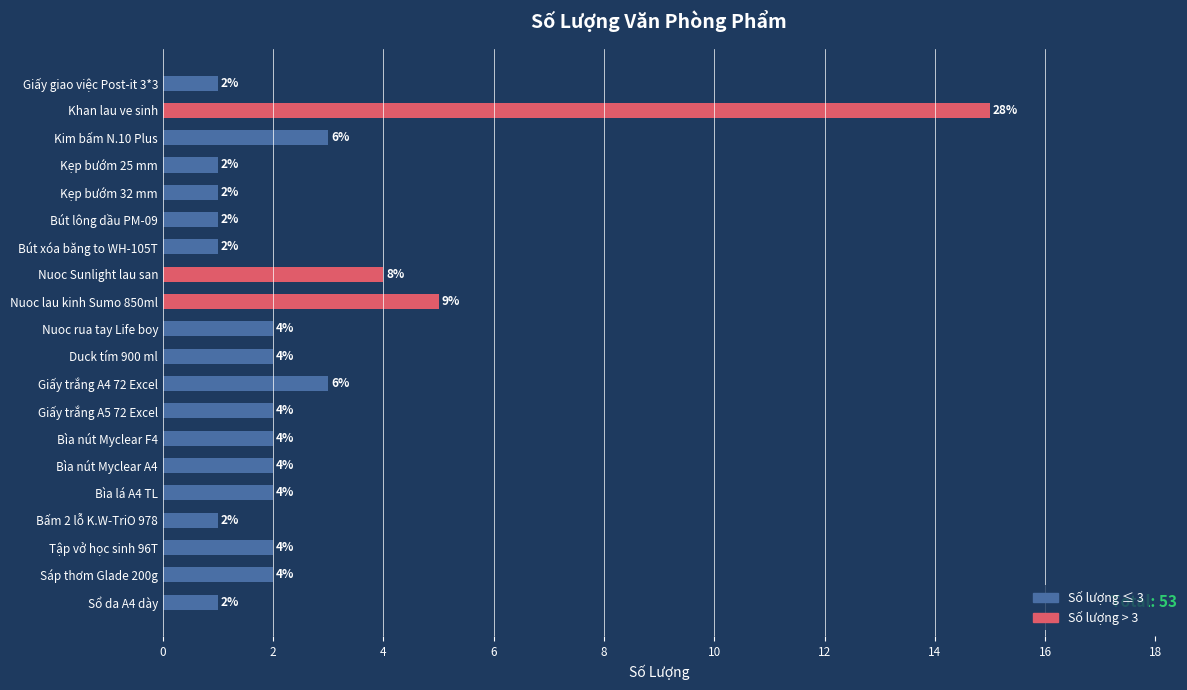

Which has a higher value, Kẹp bướm 25 mm or Giấy trắng A4 72 Excel?

Giấy trắng A4 72 Excel